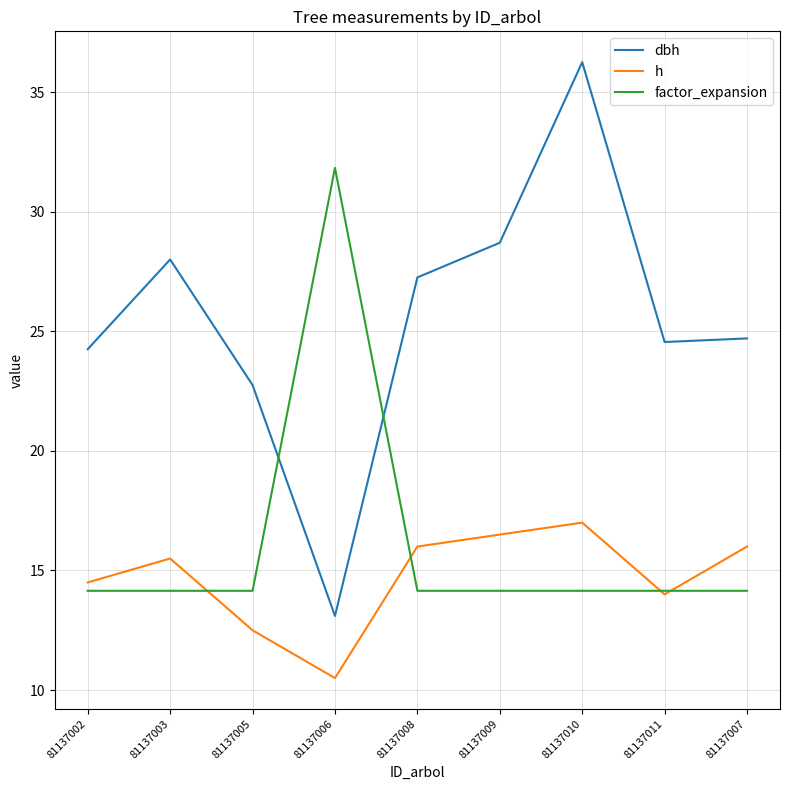

True or false: dbh has a value of 24.6 at 81137011.

True